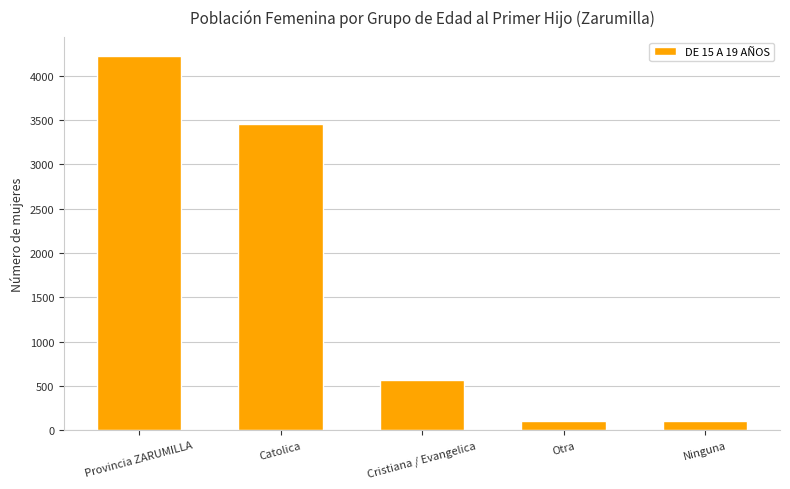

What is the average value?

1690